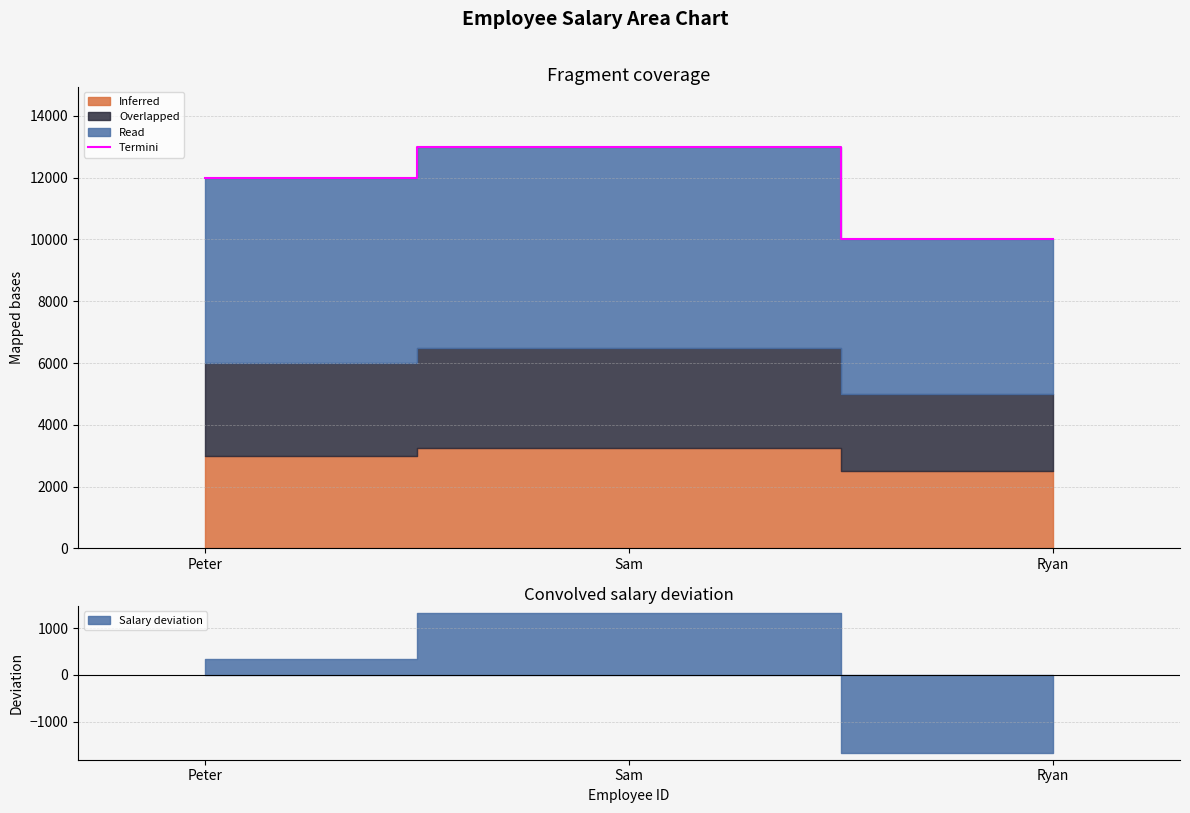

What is the greatest value displayed?

13000